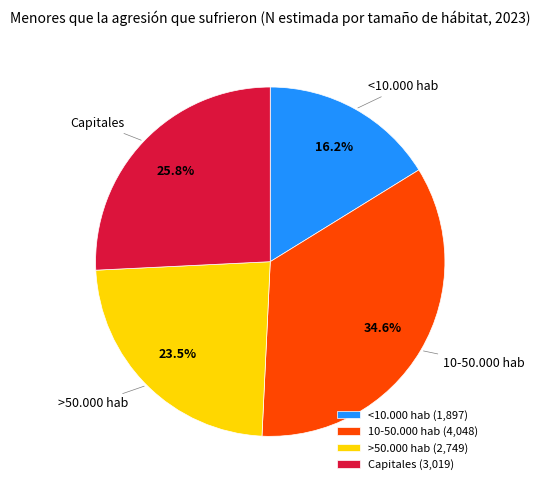

How many slices are in this pie chart?

4